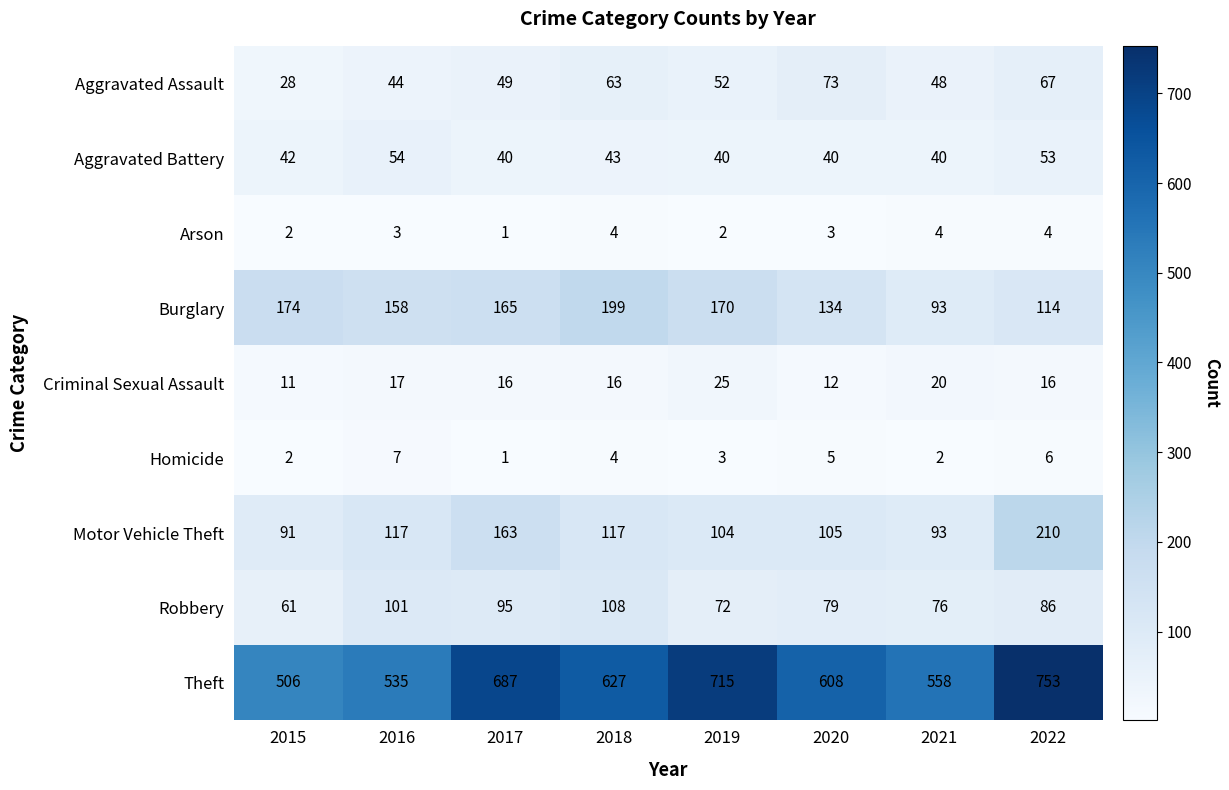

Count the number of categories in the chart.

8